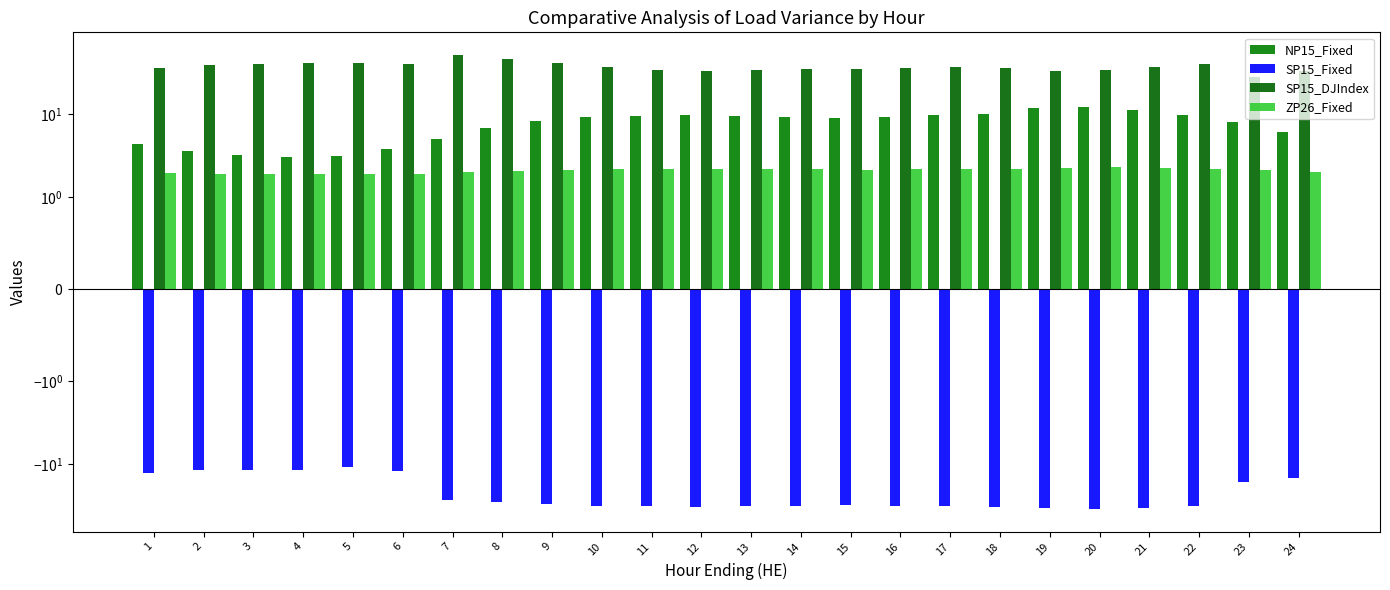

What is the value of the NP15_Fixed bar at the 12th from the left?

9.9